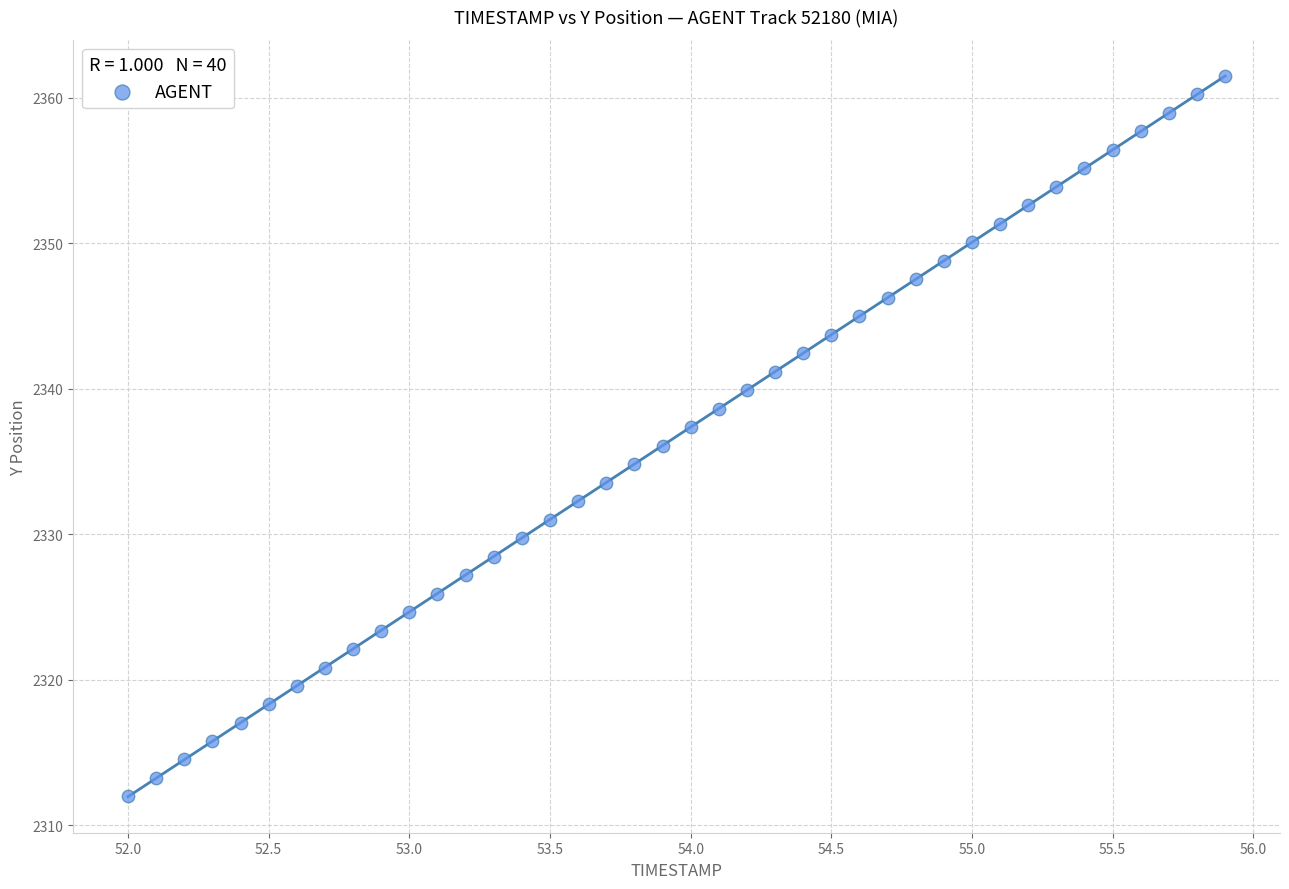

What is the range of X values (max minus min)?

3.9